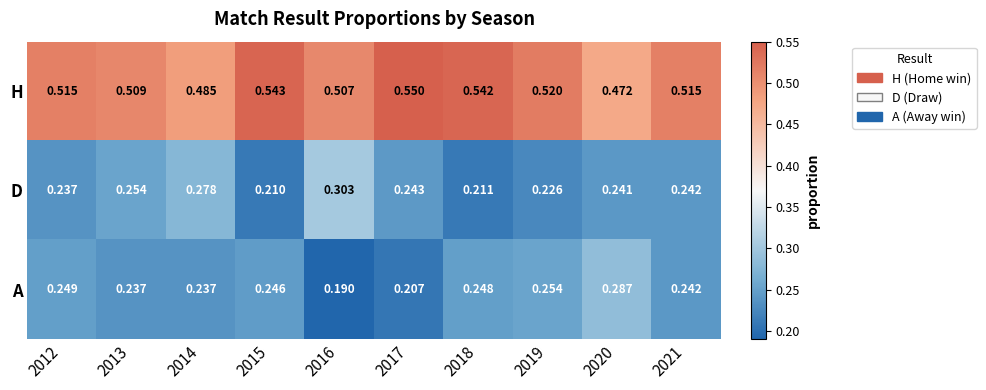

How many data points does each series have?

10